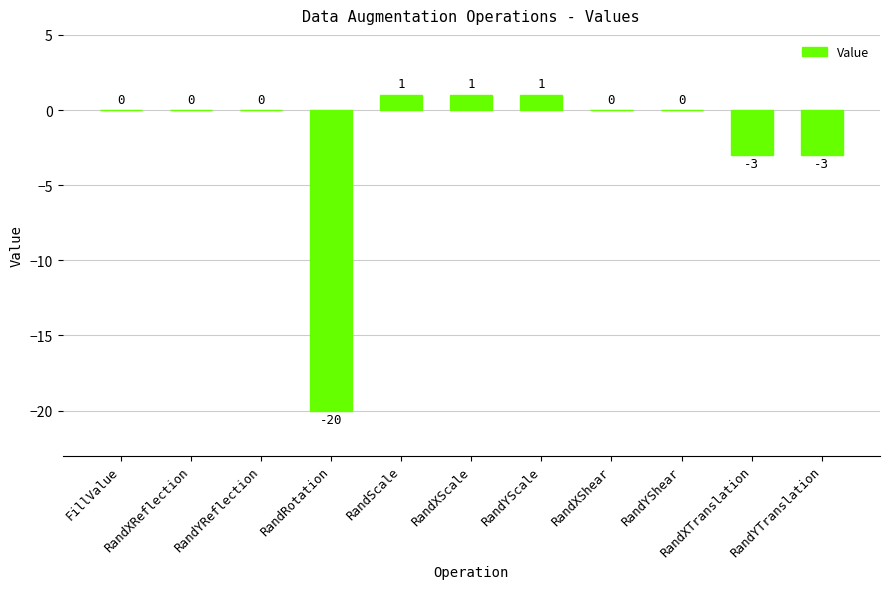

What is the sum of the values at RandYScale and RandXShear?

1